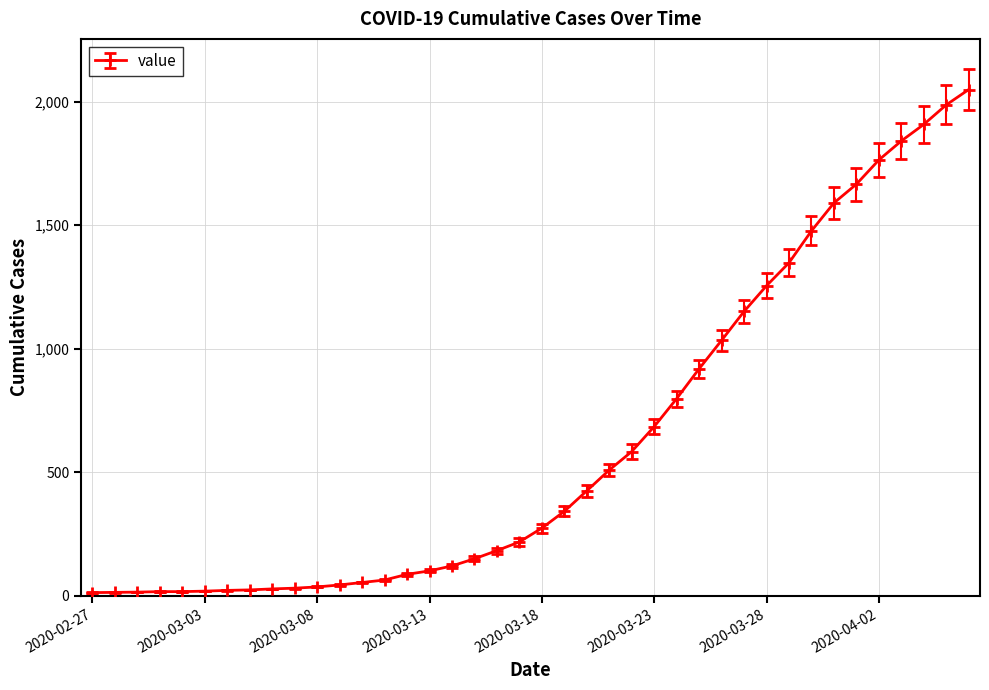

What is the average value?

622